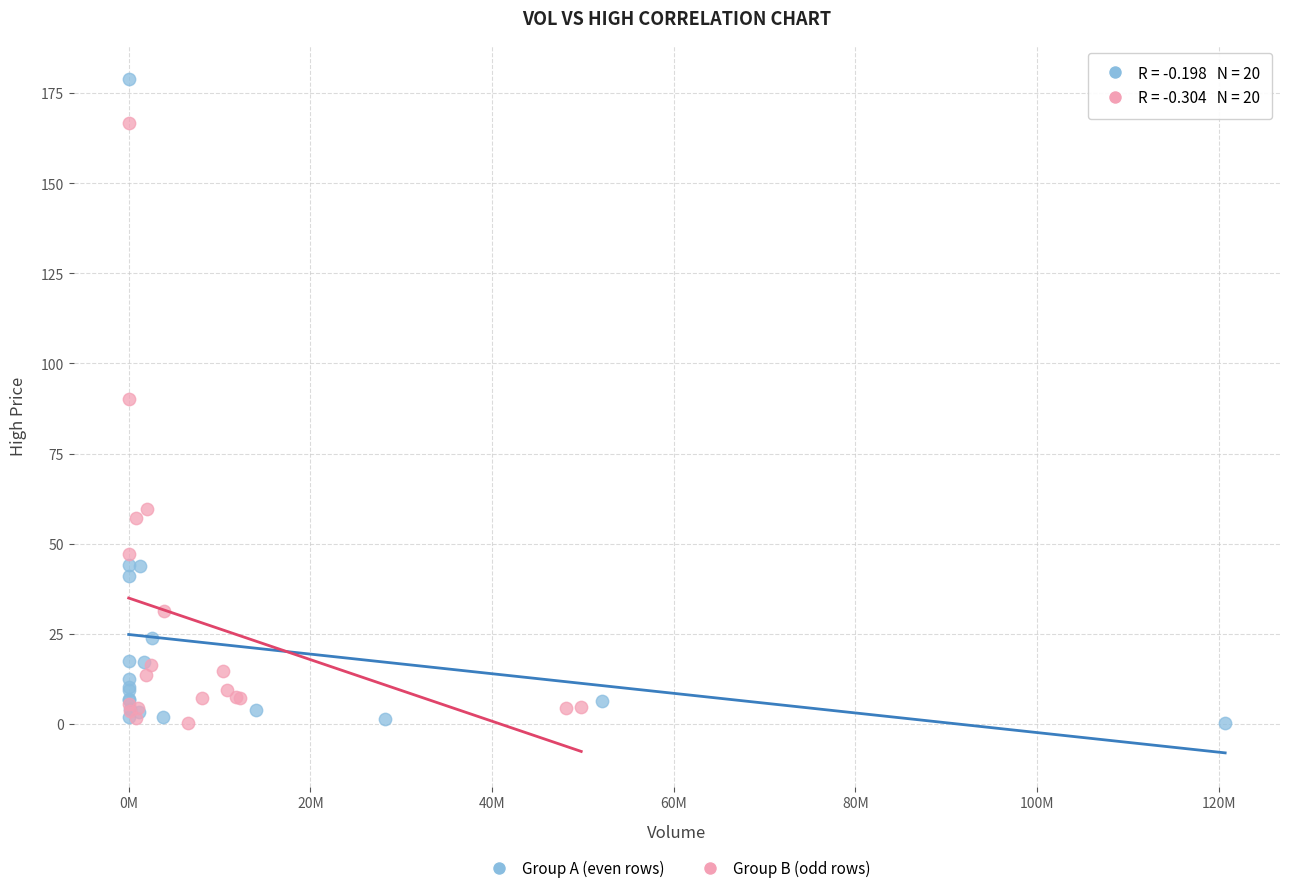

Which series contains the highest Y value?

Group A (even rows)